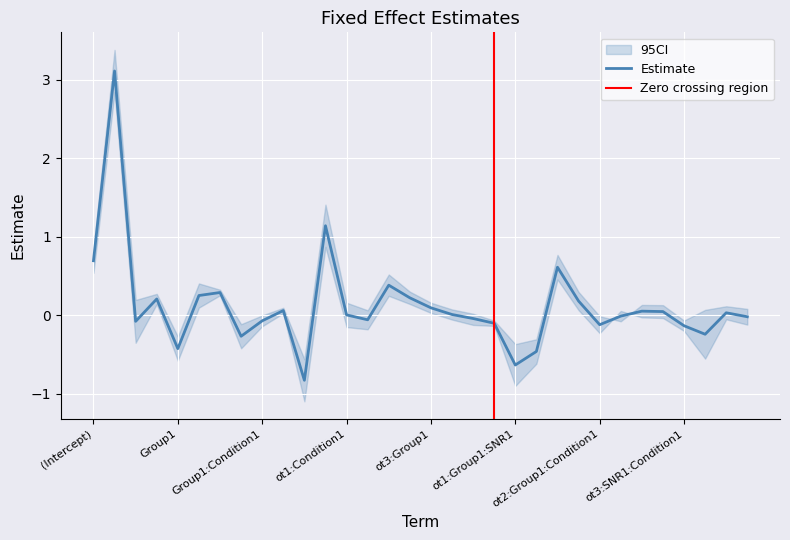

Which label corresponds to the largest value in the chart?

ot1